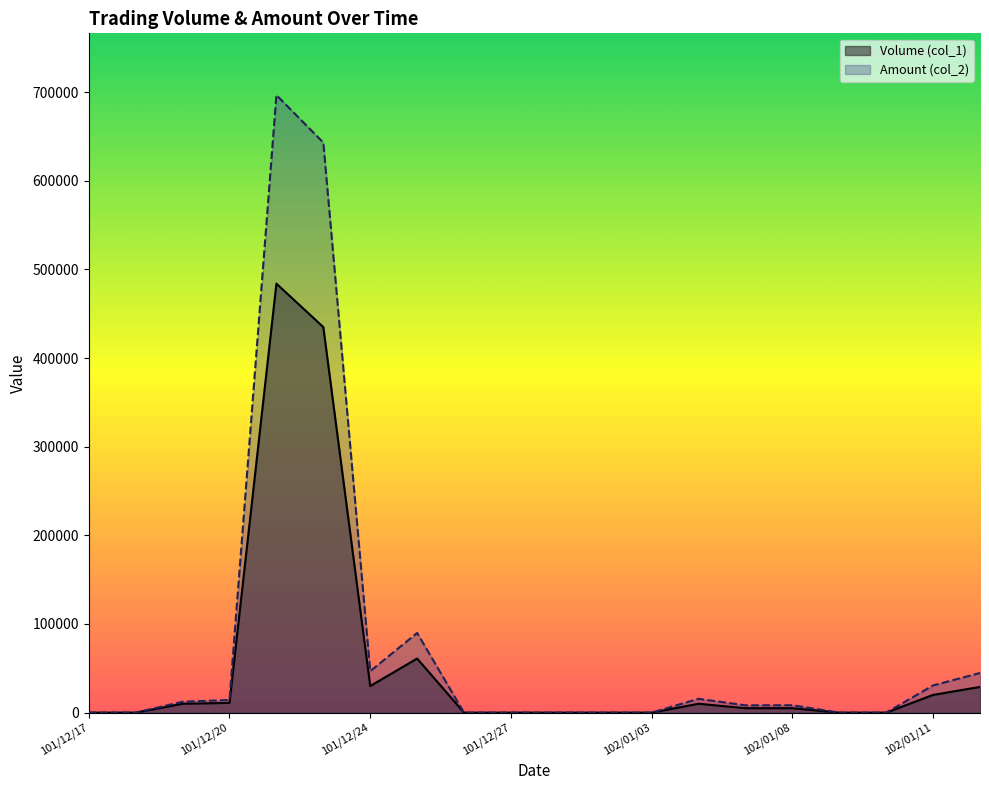

What is the label of the 6th point from the right?

102/01/07